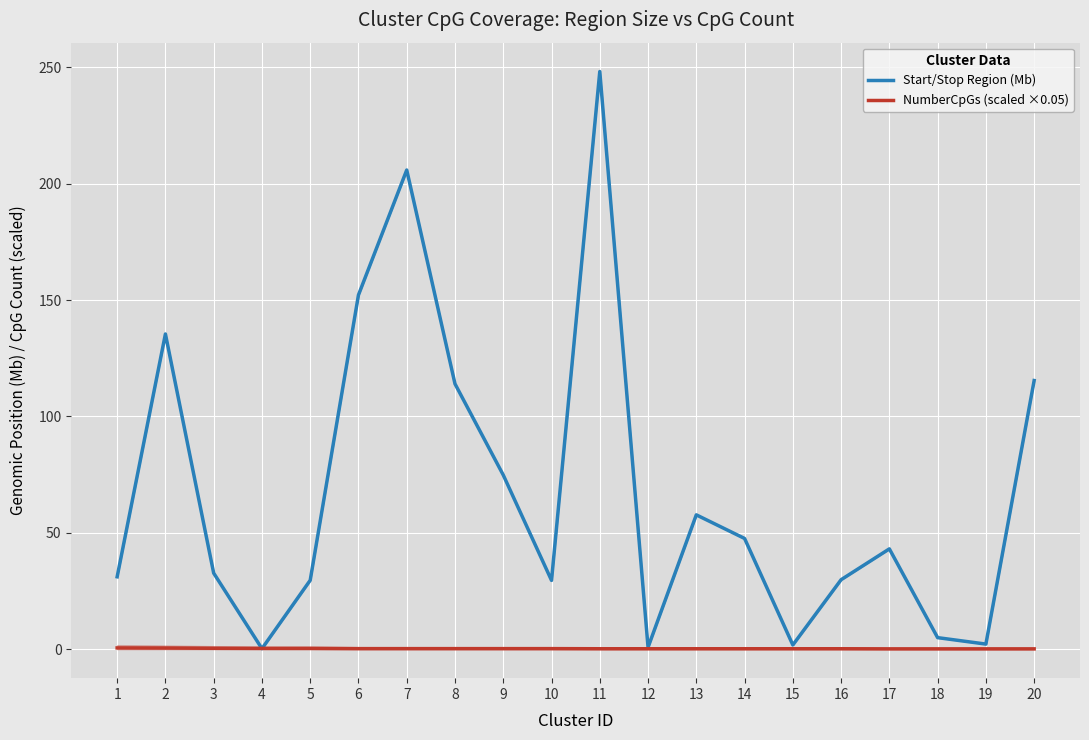

The NumberCpGs (scaled ×0.05) series shows 0.5 at 10. True or false?

False